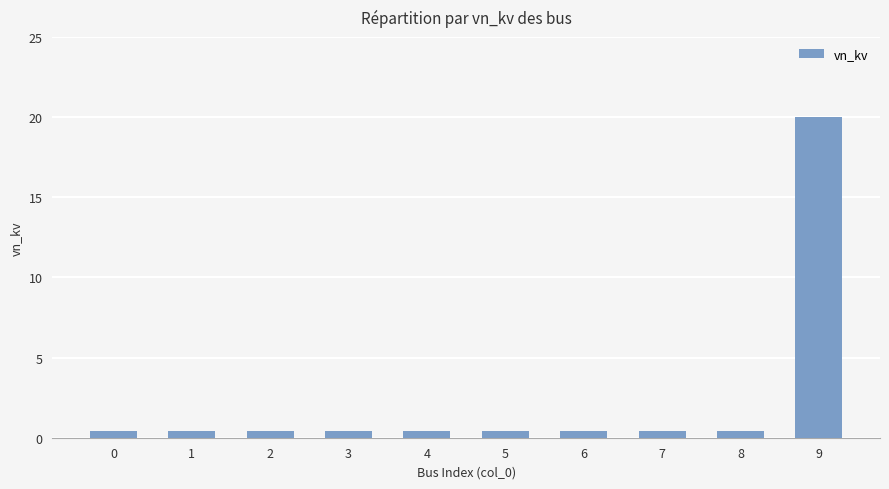

The chart shows a value of 0.4 at 4. True or false?

True